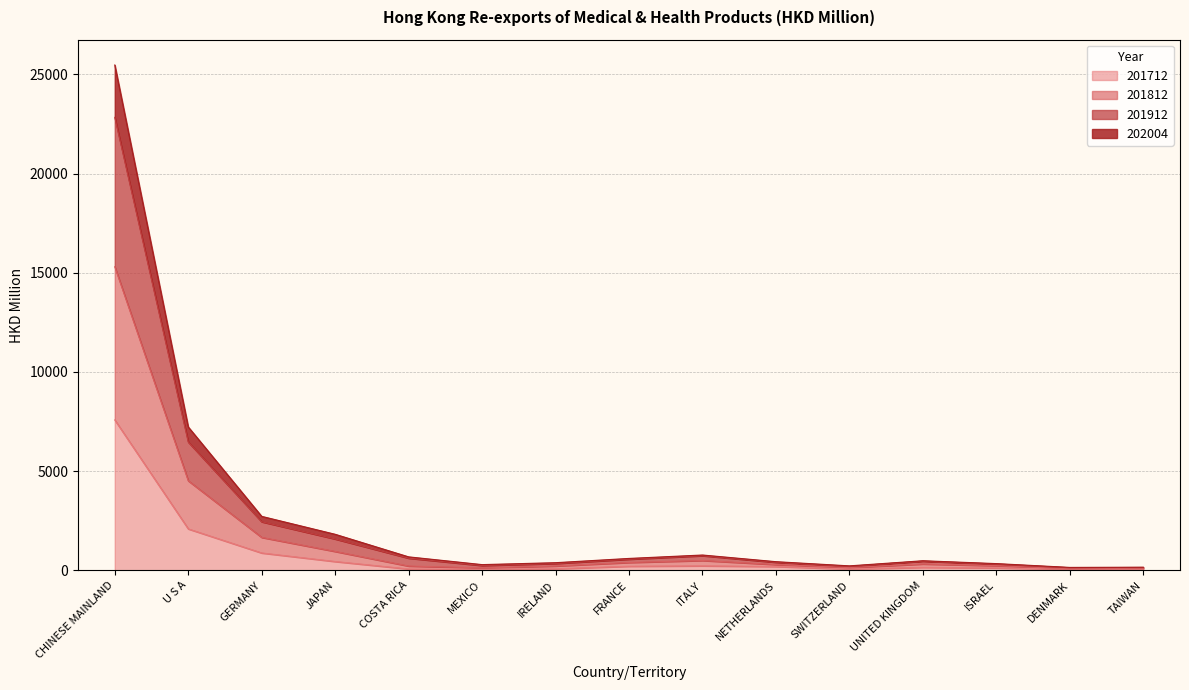

What position from the right is FRANCE?

8